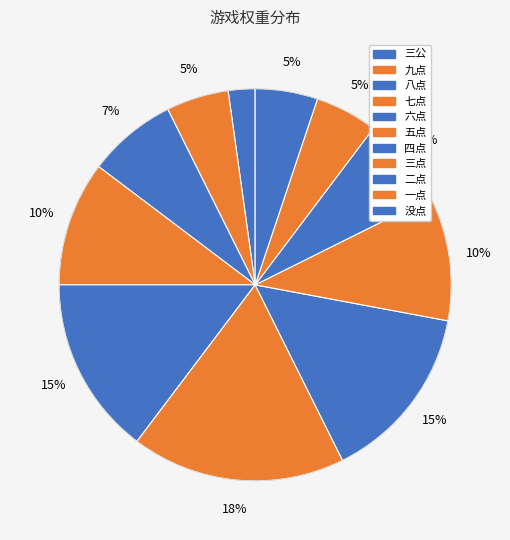

The 三点 slice represents 1% of the pie. True or false?

False